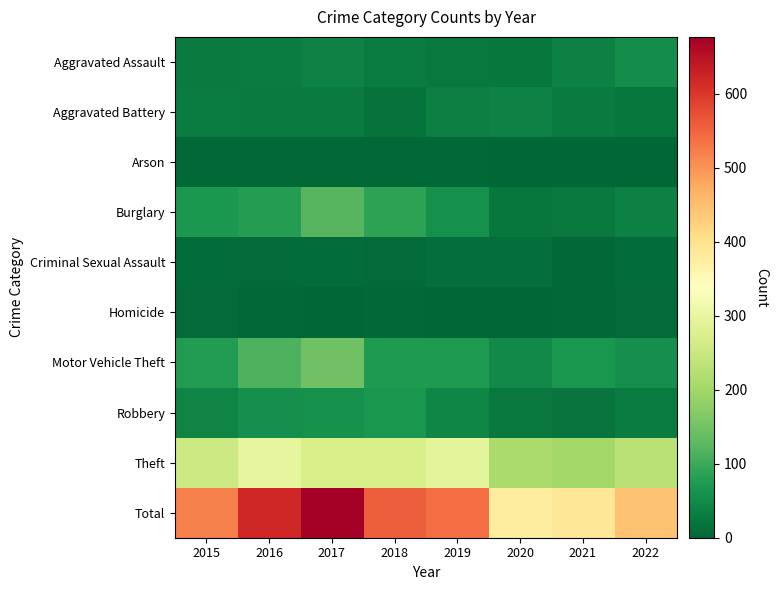

Reading left to right, extract all data points from this chart.

Aggravated Assault: 2015=28	2016=30	2017=38	2018=31	2019=26	2020=22	2021=37	2022=53
Aggravated Battery: 2015=30	2016=29	2017=28	2018=17	2019=32	2020=39	2021=27	2022=23
Arson: 2015=4	2016=5	2017=5	2018=4	2019=3	2020=0	2021=1	2022=1
Burglary: 2015=71	2016=77	2017=123	2018=85	2019=60	2020=22	2021=26	2022=36
Criminal Sexual Assault: 2015=9	2016=7	2017=9	2018=6	2019=11	2020=13	2021=5	2022=9
Homicide: 2015=6	2016=3	2017=1	2018=5	2019=1	2020=0	2021=3	2022=7
Motor Vehicle Theft: 2015=76	2016=116	2017=146	2018=73	2019=73	2020=48	2021=67	2022=57
Robbery: 2015=40	2016=57	2017=59	2018=68	2019=44	2020=25	2021=21	2022=30
Theft: 2015=256	2016=296	2017=268	2018=268	2019=291	2020=210	2021=202	2022=230
Total: 2015=520	2016=620	2017=677	2018=557	2019=541	2020=379	2021=389	2022=446